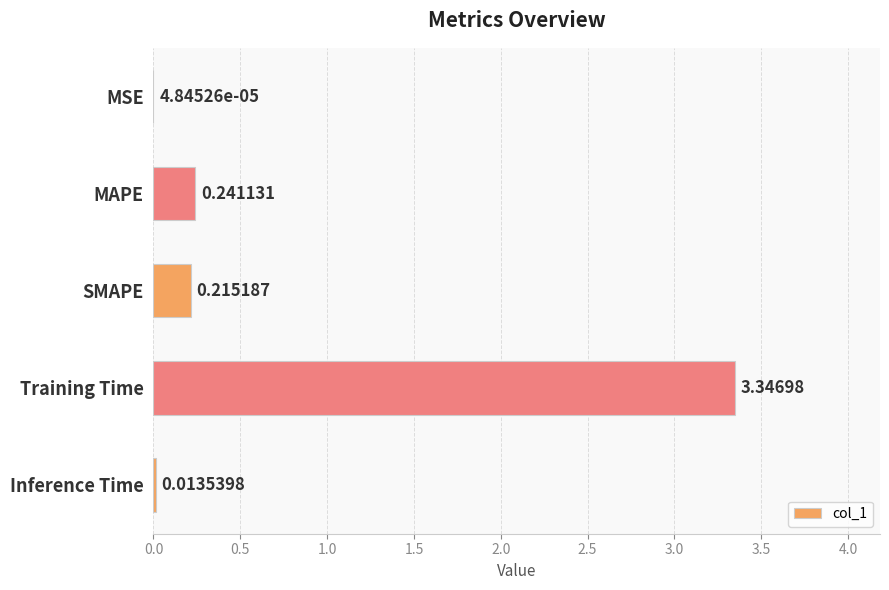

Between MAPE and Training Time, which is larger?

Training Time